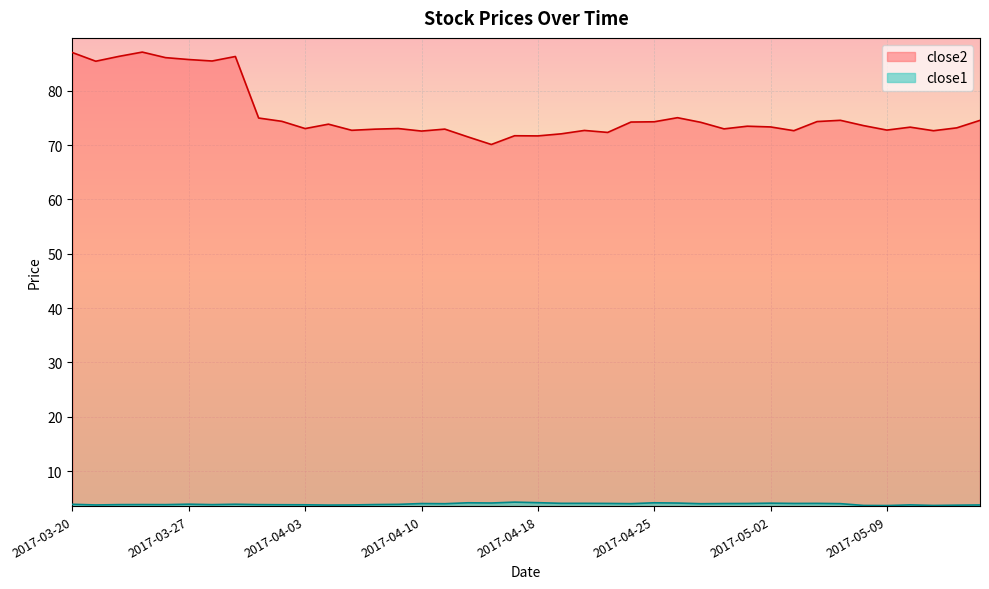

True or false: close1 and close2 intersect in this chart.

False